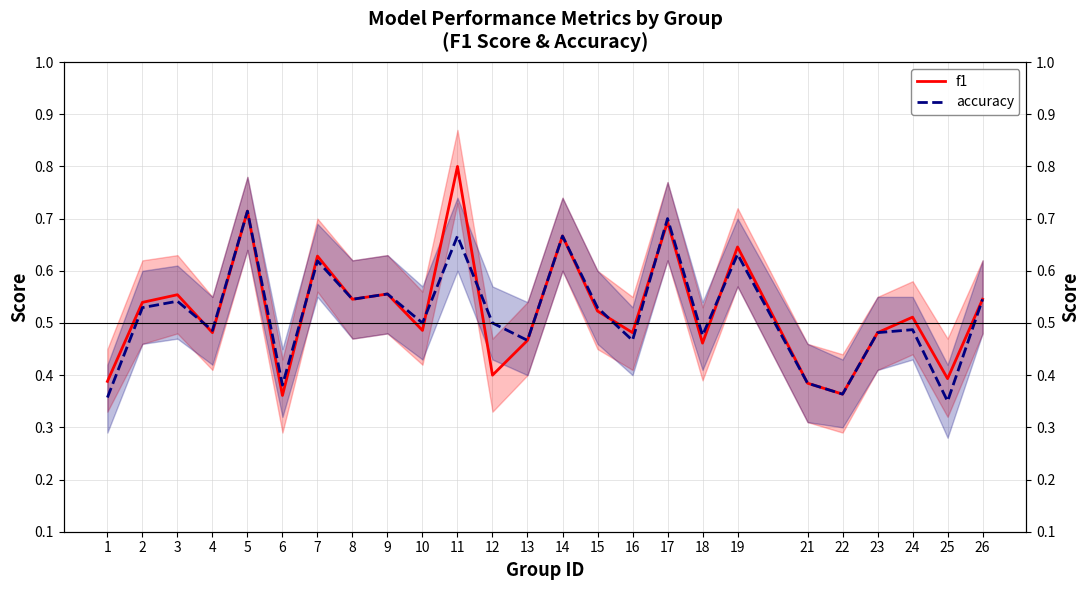

Reading left to right, what are all the values shown in this chart?

f1: 0.4	0.5	0.6	0.5	0.7	0.4	0.6	0.5	0.6	0.5	0.8	0.4	0.5	0.7	0.5	0.5	0.7	0.5	0.6	0.4	0.4	0.5	0.5	0.4	0.5
accuracy: 0.4	0.5	0.5	0.5	0.7	0.4	0.6	0.5	0.6	0.5	0.7	0.5	0.5	0.7	0.5	0.5	0.7	0.5	0.6	0.4	0.4	0.5	0.5	0.3	0.5